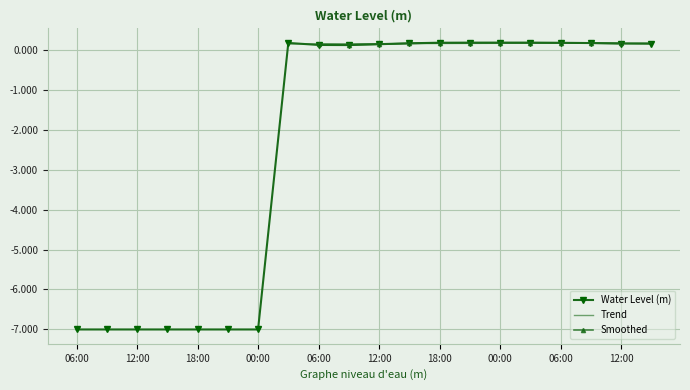

How many interior local valleys (lower than both neighbors) does the data have?

1